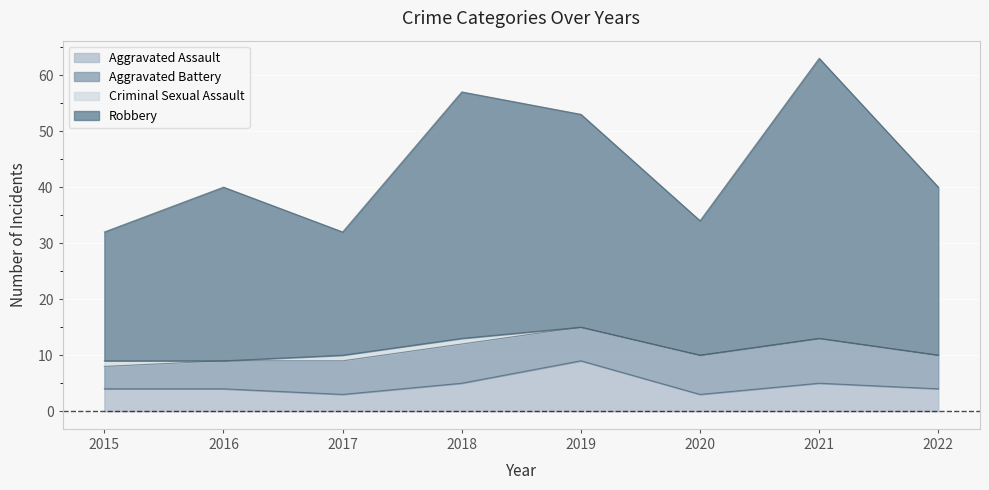

At which category is the sum across all series the highest?

2021